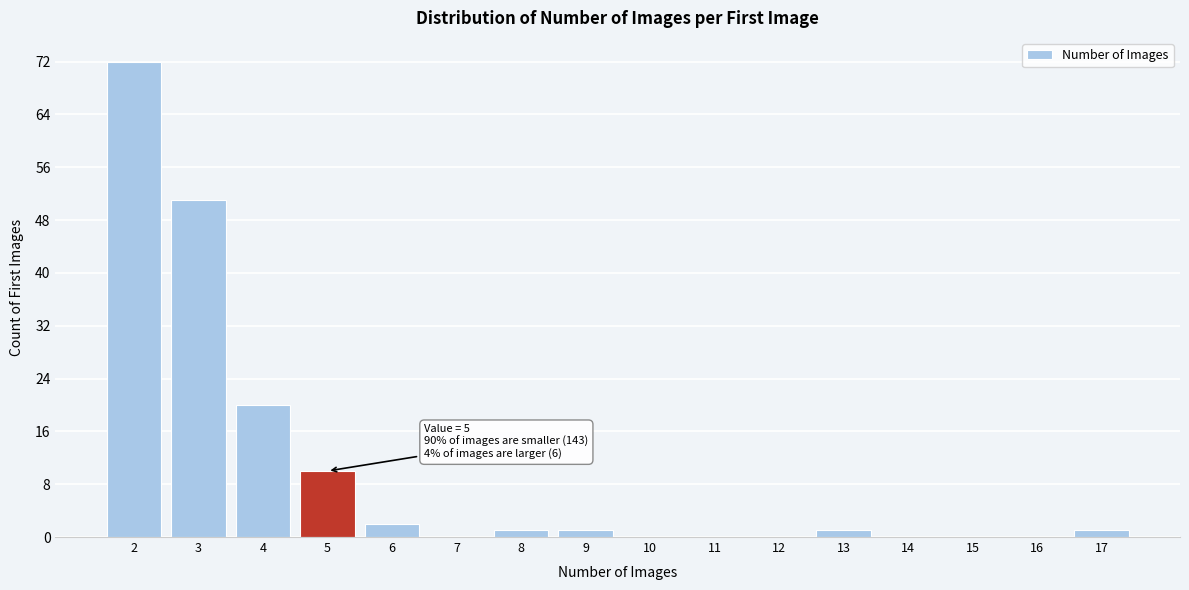

True or false: the data shows 17 at 2.

False